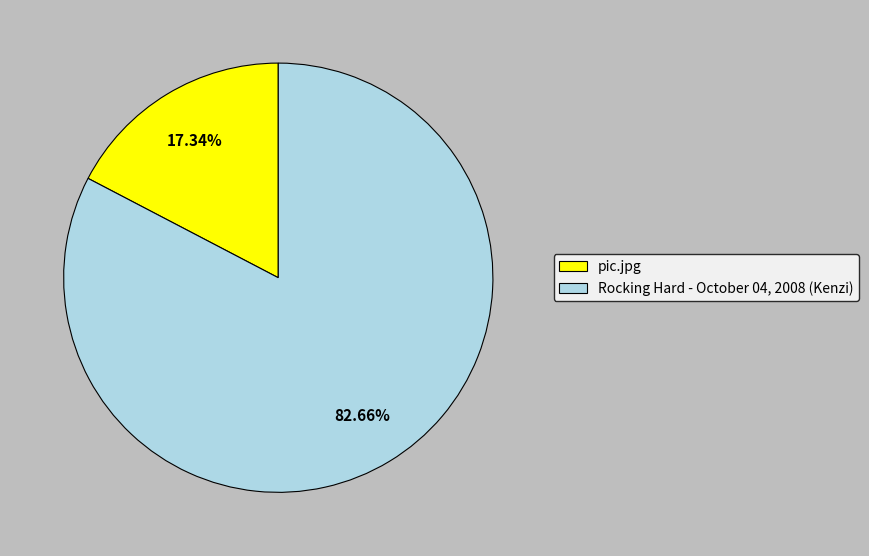

Count the number of slices in the pie.

2